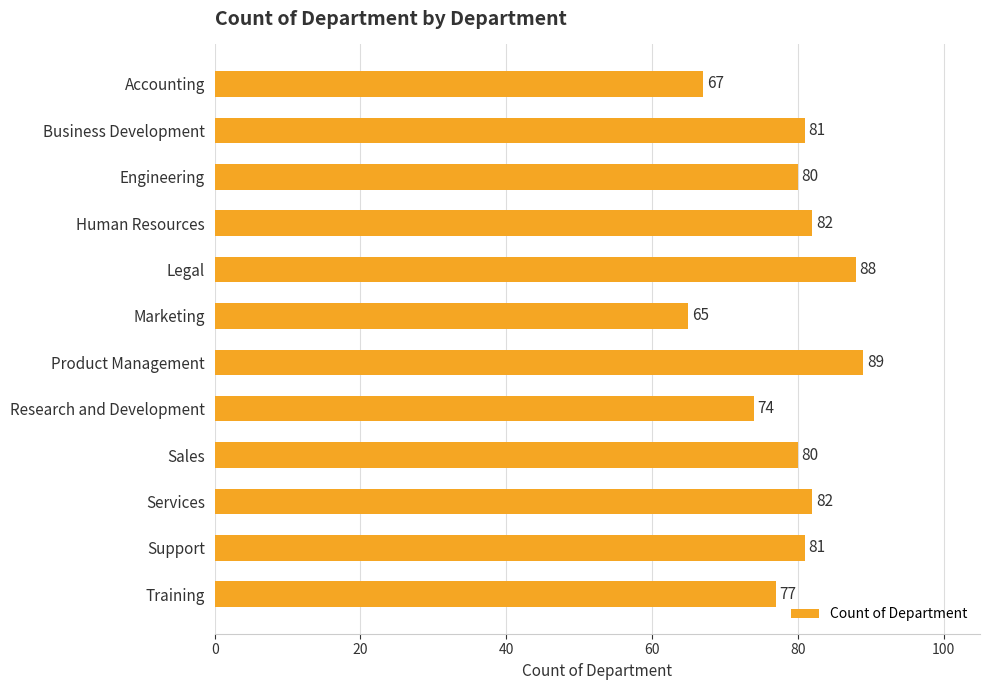

What is the label of the 9th bar from the top?

Sales